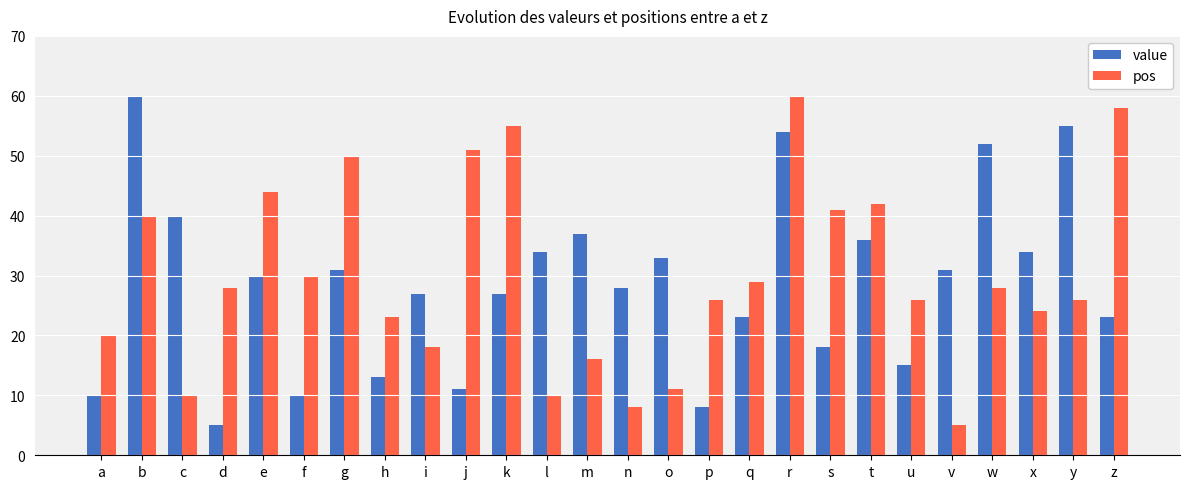

Reading left to right, what are all the values shown in this chart?

value: 10	60	40	5	30	10	31	13	27	11	27	34	37	28	33	8	23	54	18	36	15	31	52	34	55	23
pos: 20	40	10	28	44	30	50	23	18	51	55	10	16	8	11	26	29	60	41	42	26	5	28	24	26	58